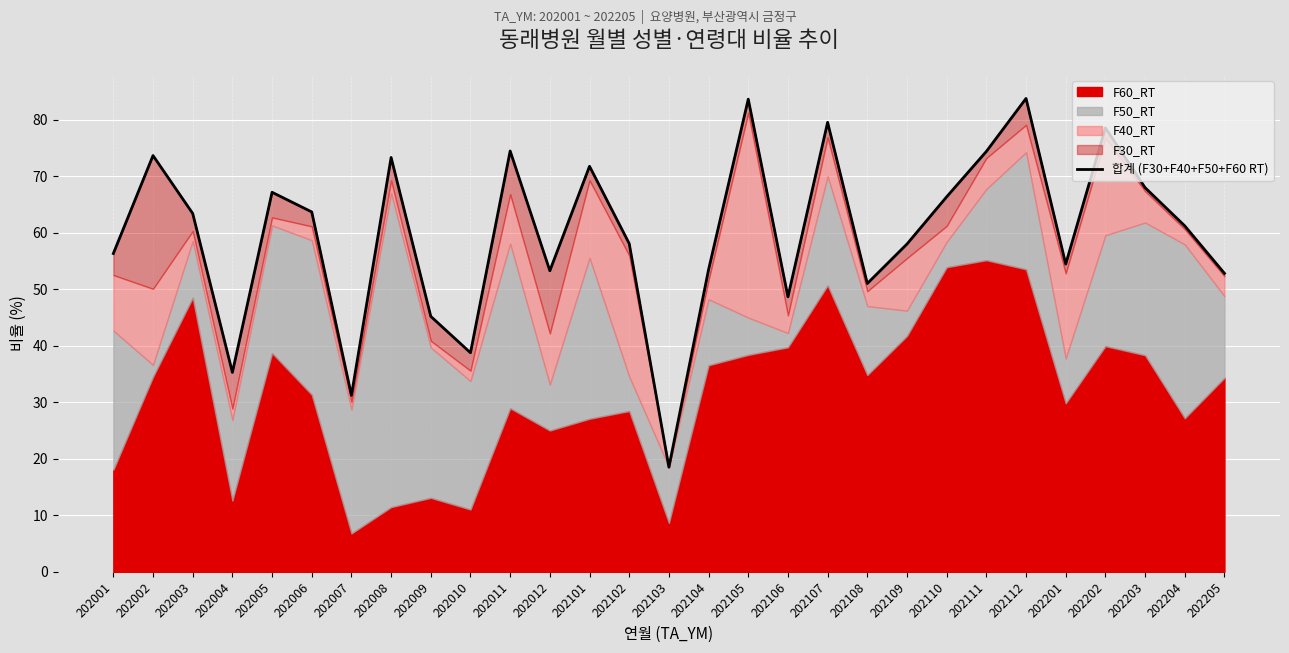

At which category does the chart reach its minimum across all series?

202103